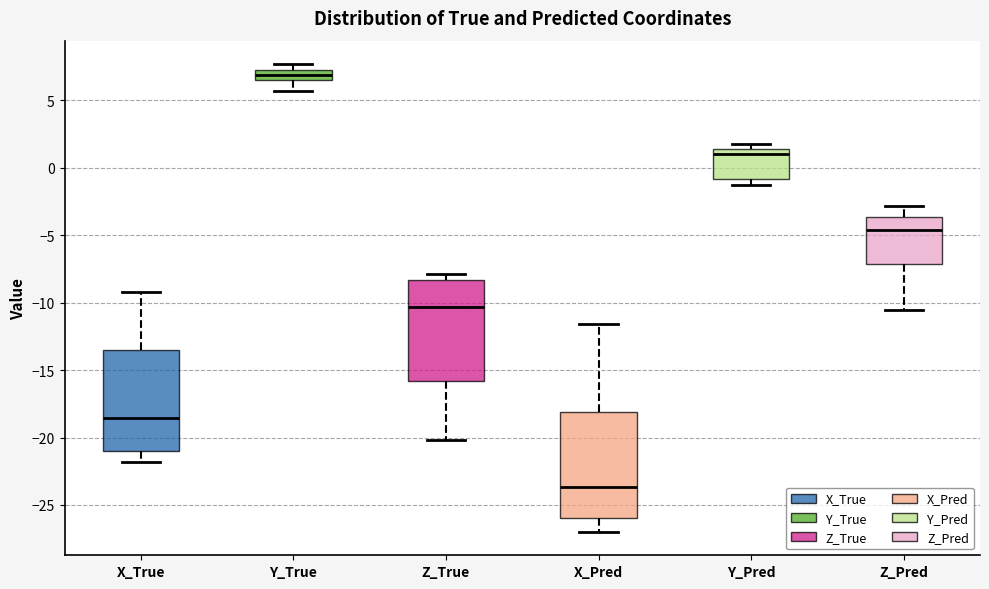

Where does the median line of the box for Z_Pred sit on the y-axis? The values are not printed on the chart, so give them approximately, as read against the axis.

-4.5